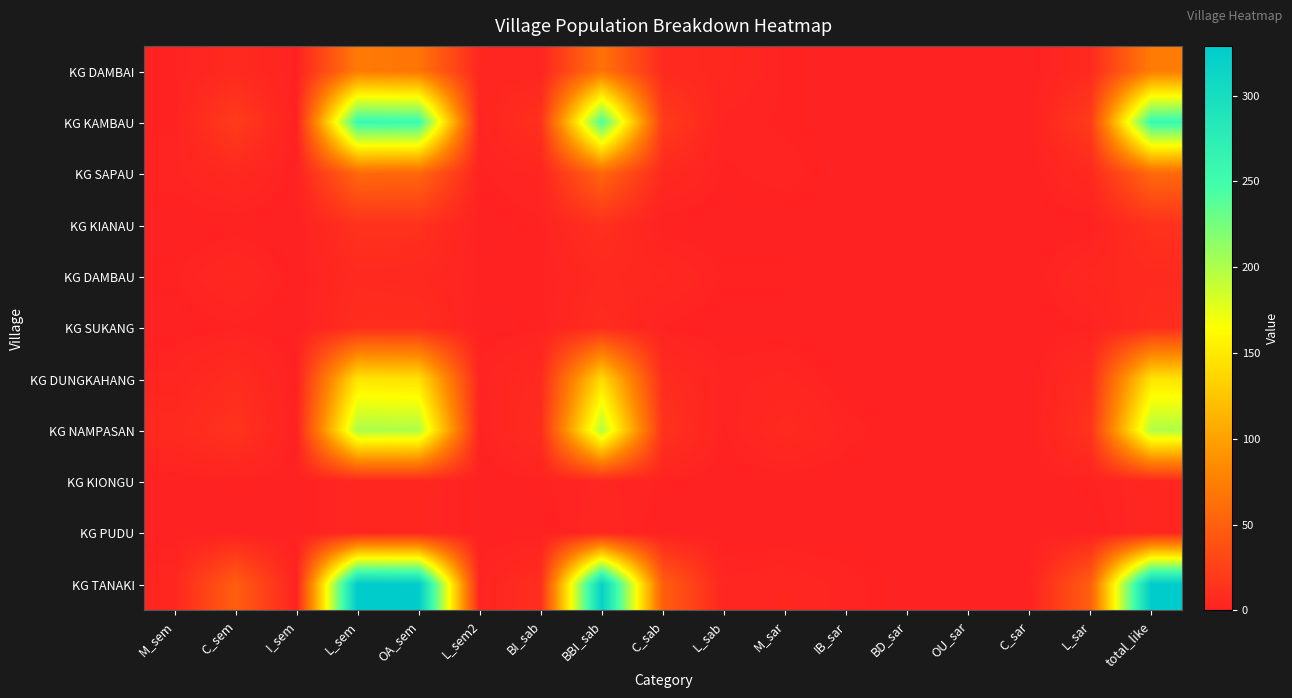

How many data points does each series have?

17